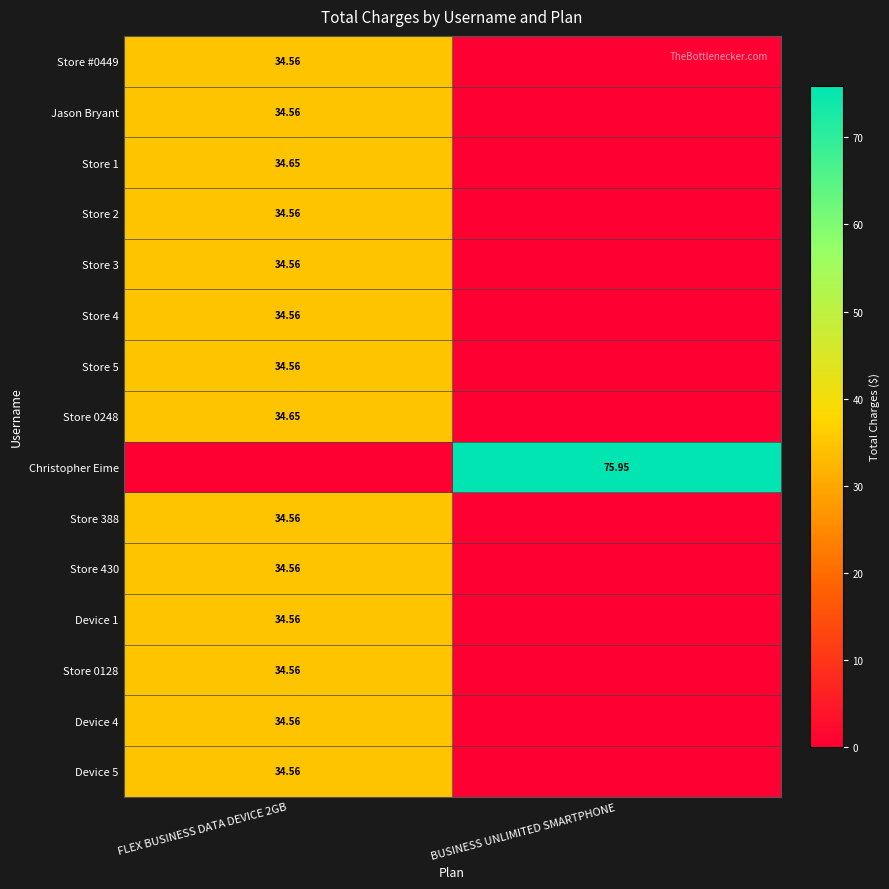

The Store 1 series shows 34.6 at FLEX BUSINESS DATA DEVICE 2GB. True or false?

True